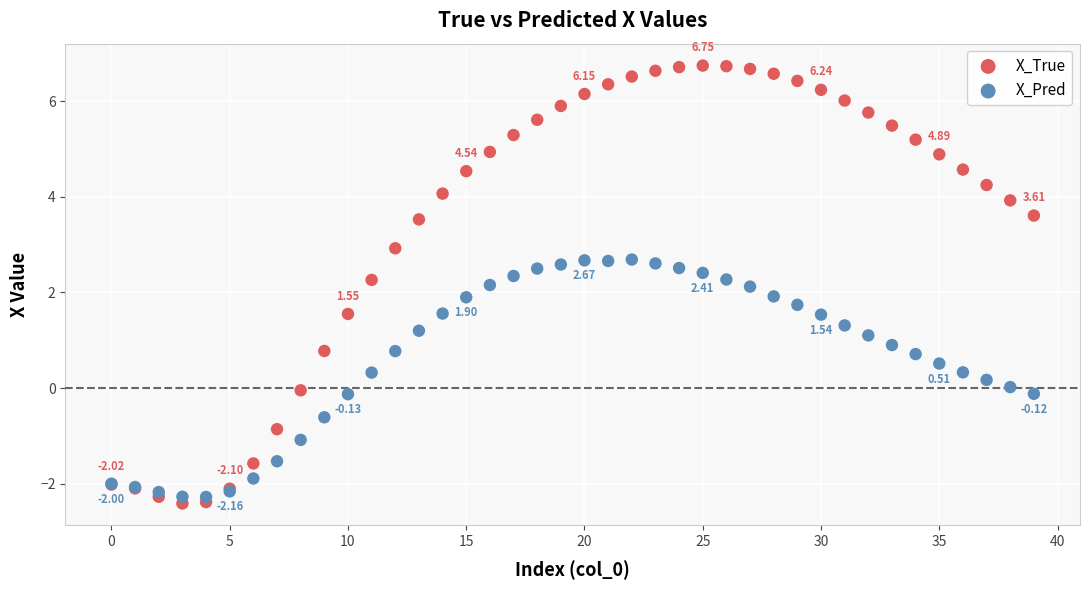

Which series reaches the maximum Y coordinate?

X_True